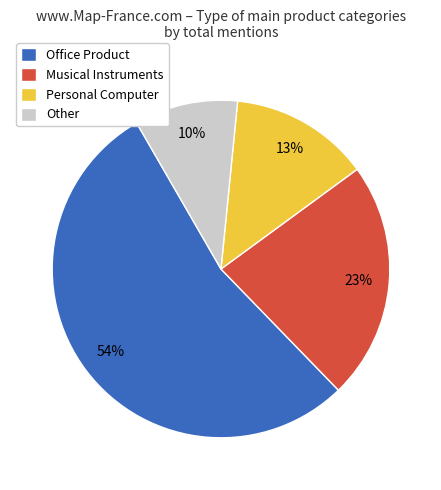

Which category has the smallest portion of the pie?

Other